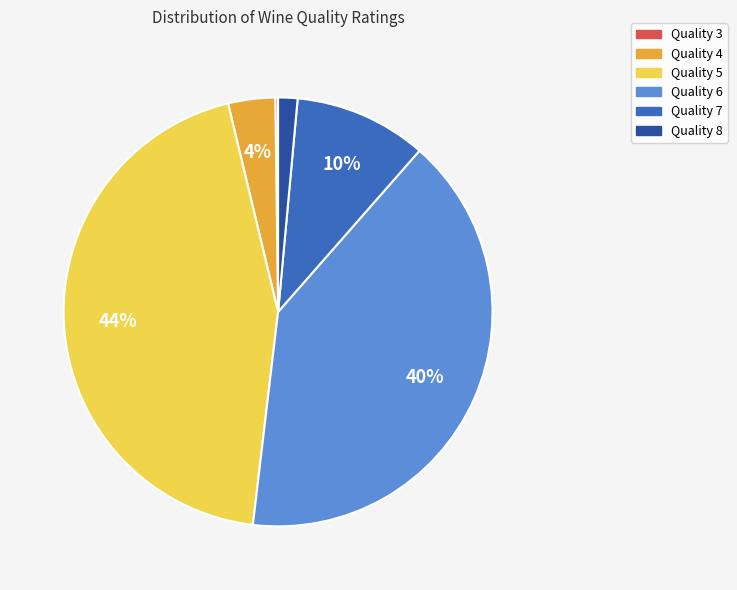

Which has a higher value, Quality 5 or Quality 4?

Quality 5